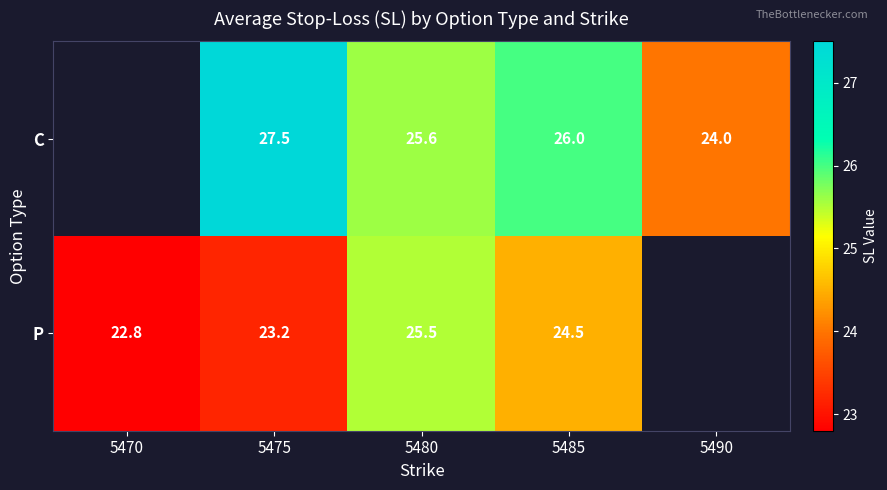

Rank the series at 5475 from lowest to highest value.

P, C